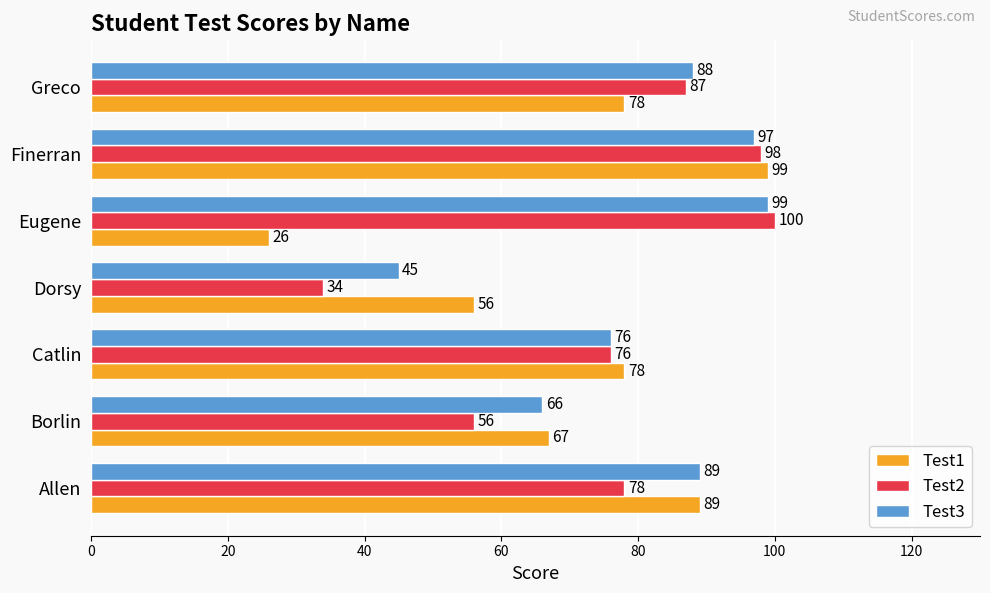

The value of Test1 at Eugene is 26. True or false?

True